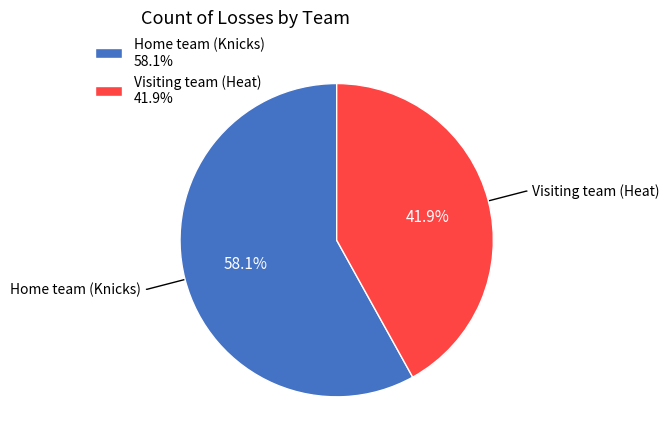

Does Home team (Knicks) account for over 50% of the chart?

Yes